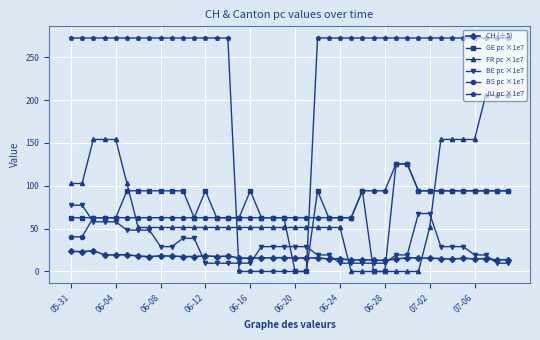

What is the difference between the second highest and minimum values in the FR pc ×1e7 series?

205.4